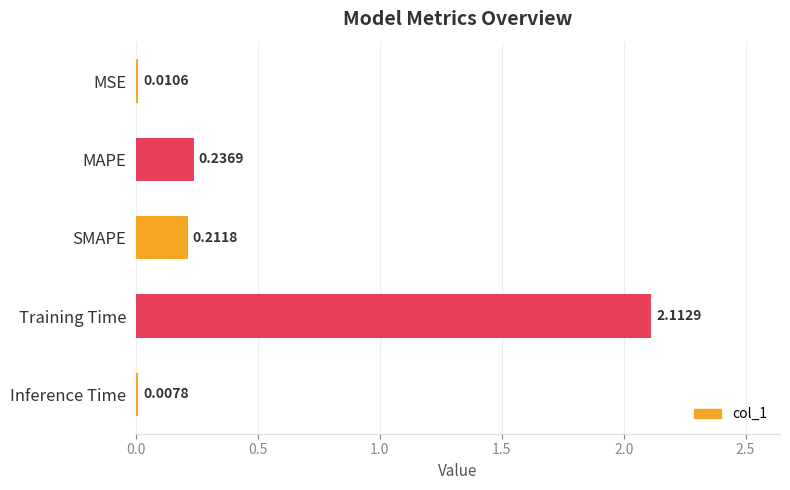

What is the sum of all values?

2.6